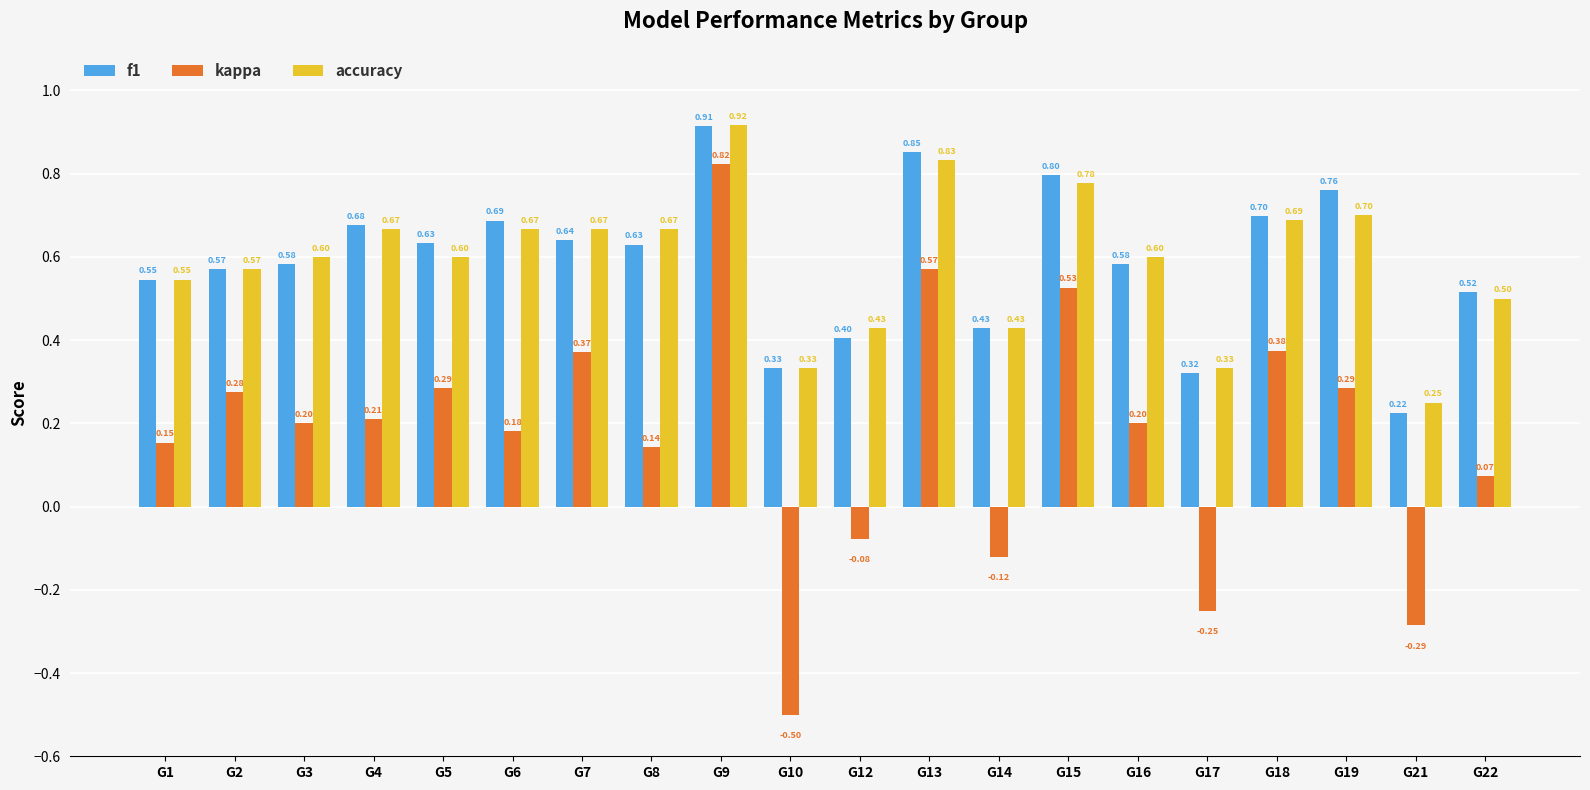

List the series in order of their peak value, lowest first.

kappa, f1, accuracy